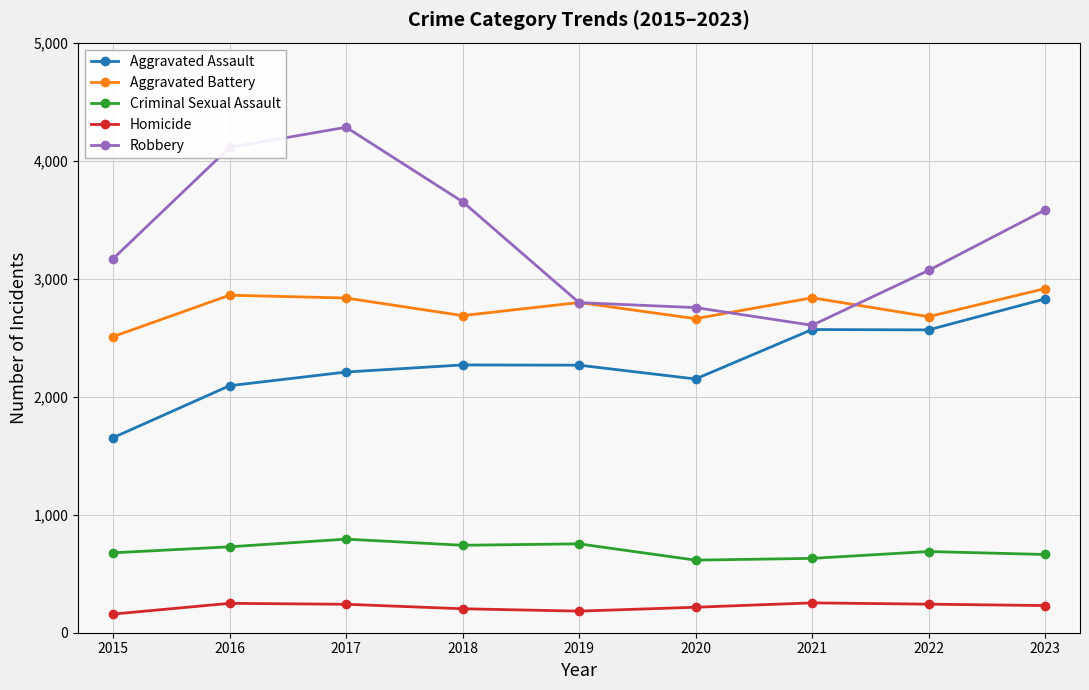

True or false: Homicide and Aggravated Battery intersect in this chart.

False